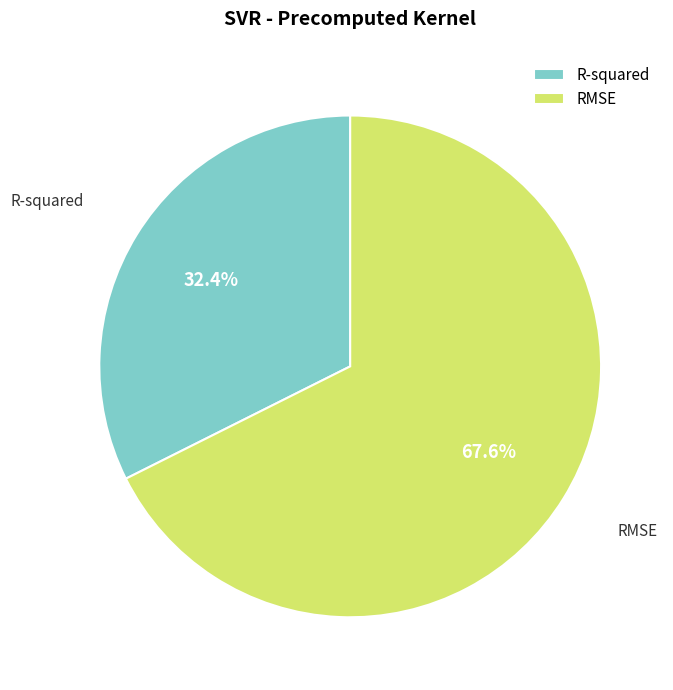

Approximately how many times larger is the value at R-squared compared to RMSE?

0.5